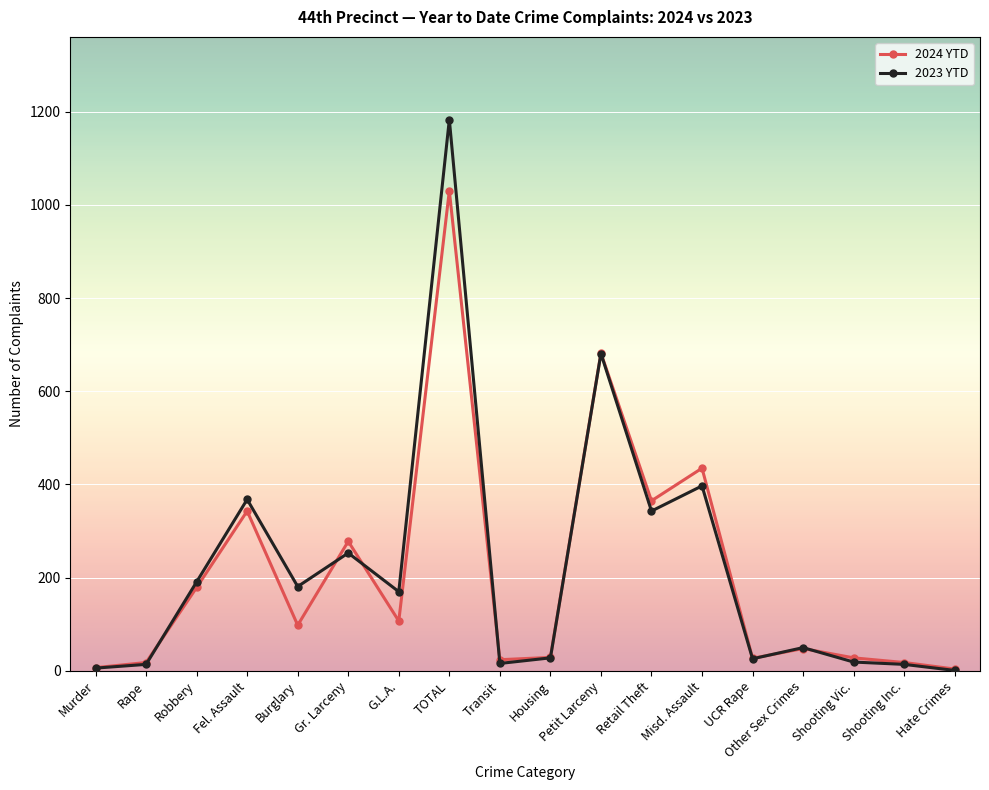

Which series has the largest range (max minus min)?

2023 YTD